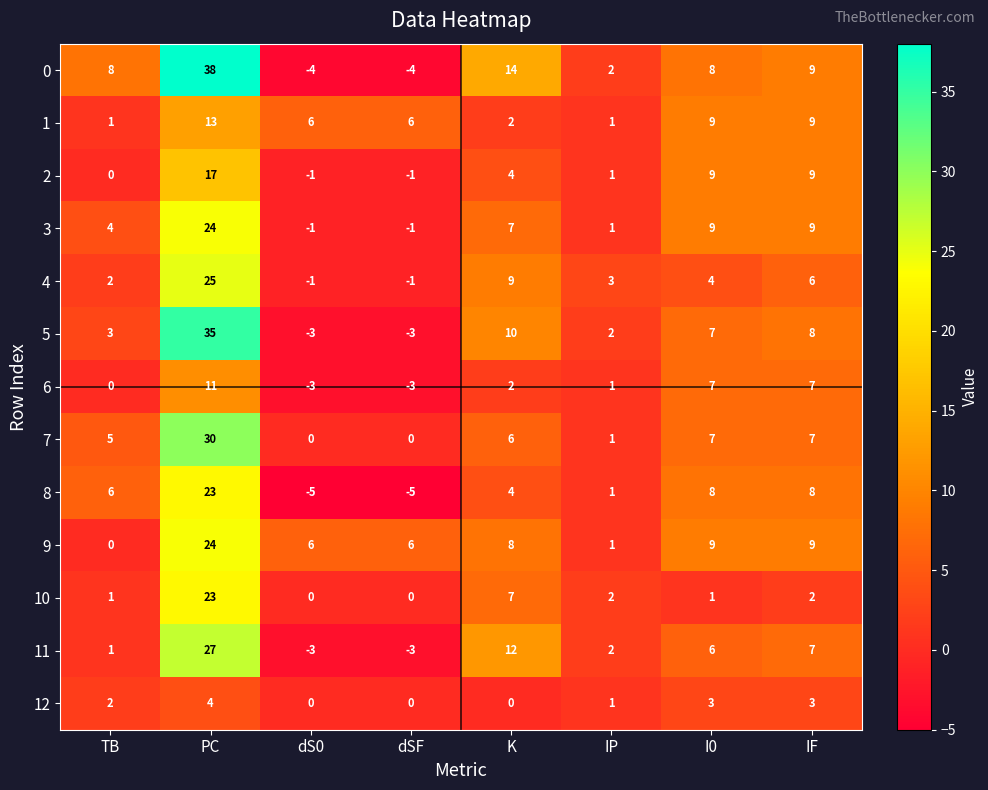

What is the difference between the highest and lowest values at dS0?

11